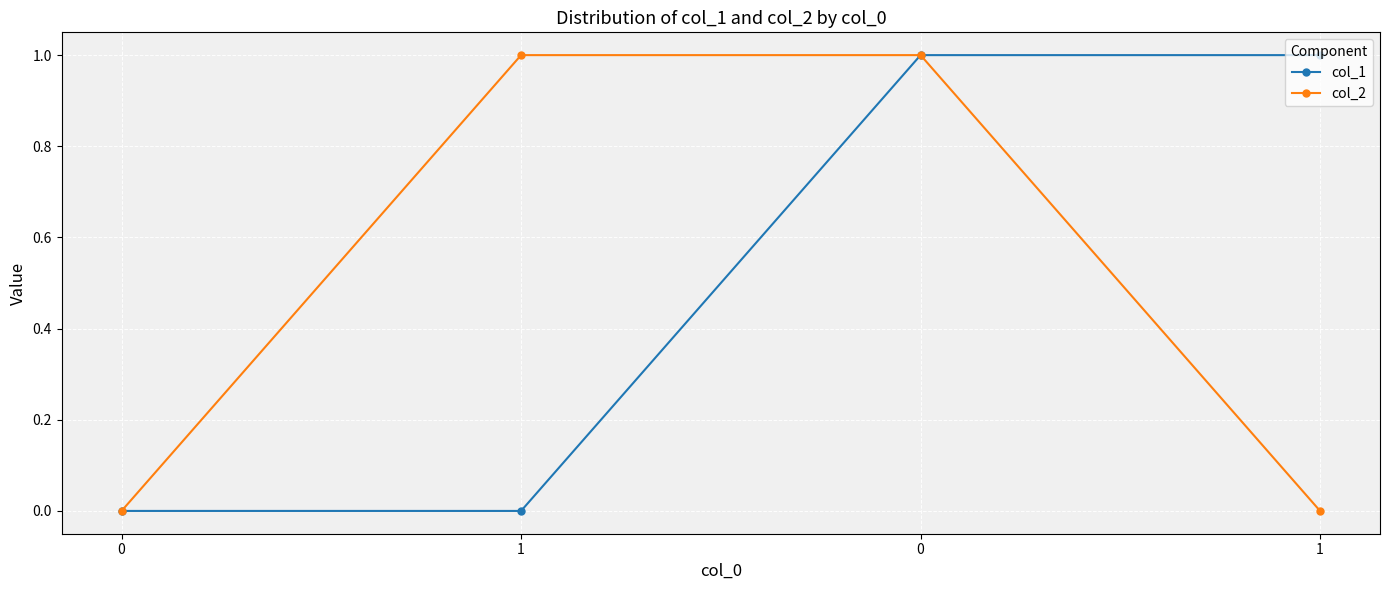

Count the col_1 values in the range 0 to 1.

4